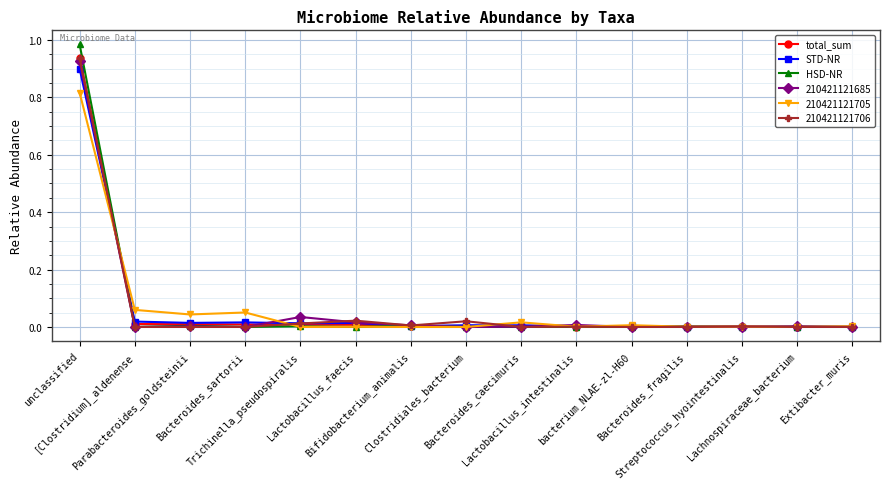

What is the label of the 15th point from the right?

unclassified